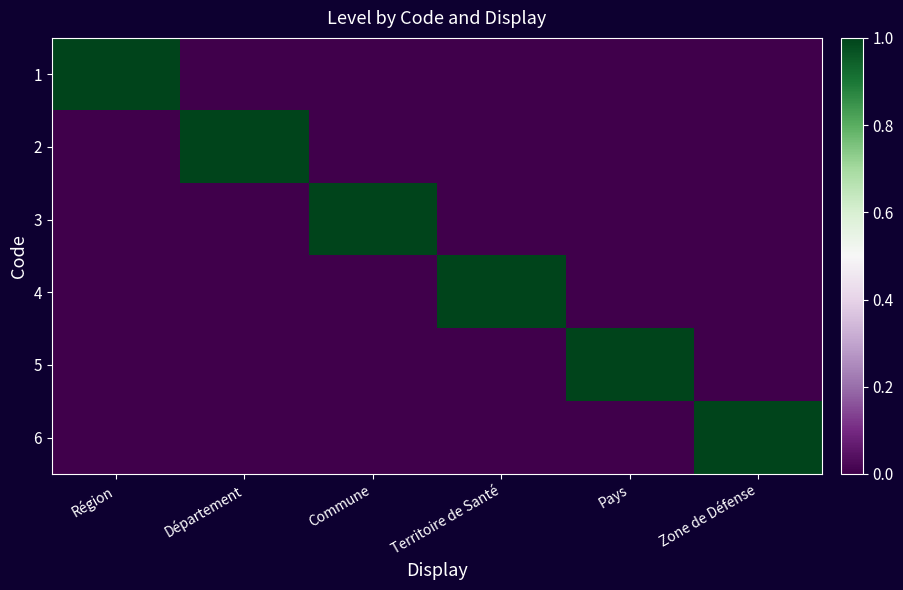

Which series has the widest spread of values?

1